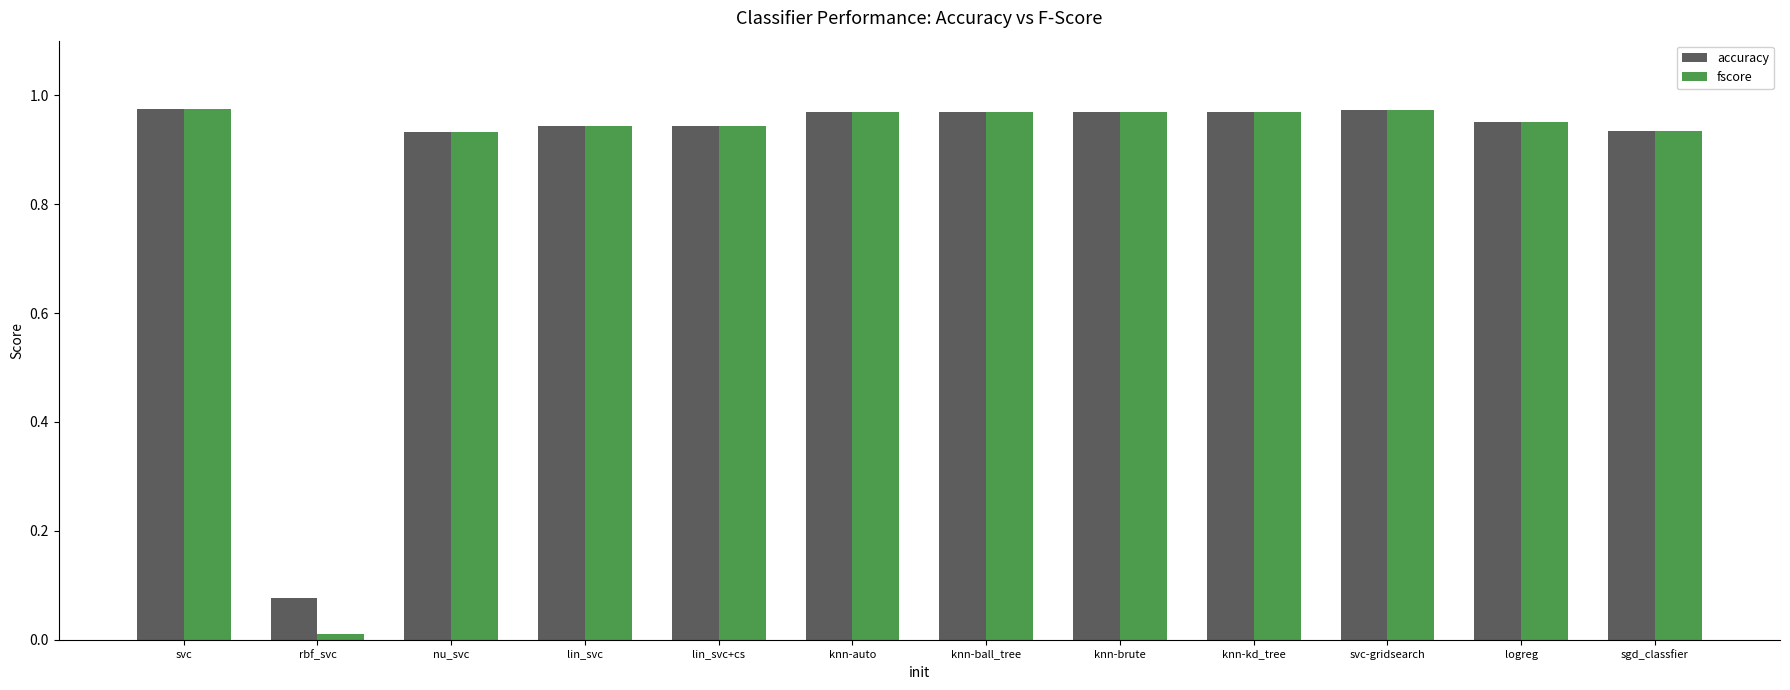

What is the sum of the accuracy values at knn-ball_tree and knn-auto?

1.9